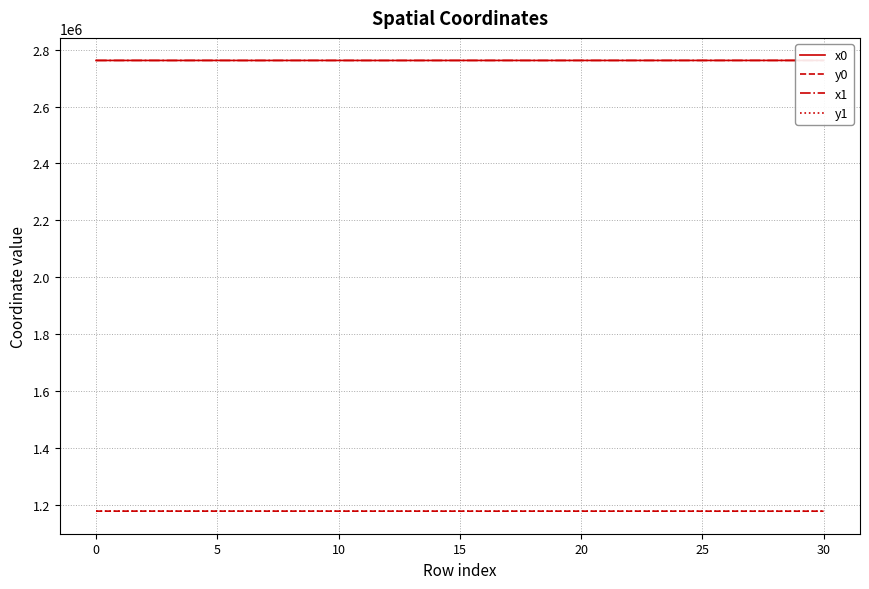

Which series has the largest total across all categories?

x1